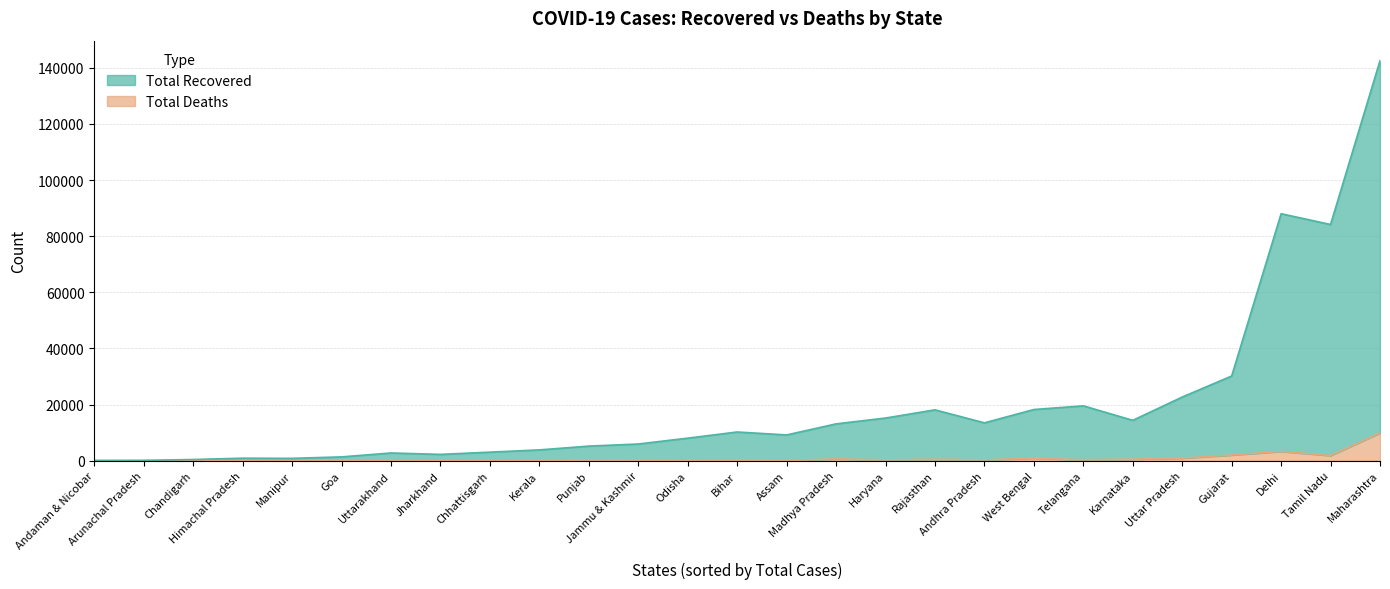

Which category has the lowest value across all series?

Andaman & Nicobar